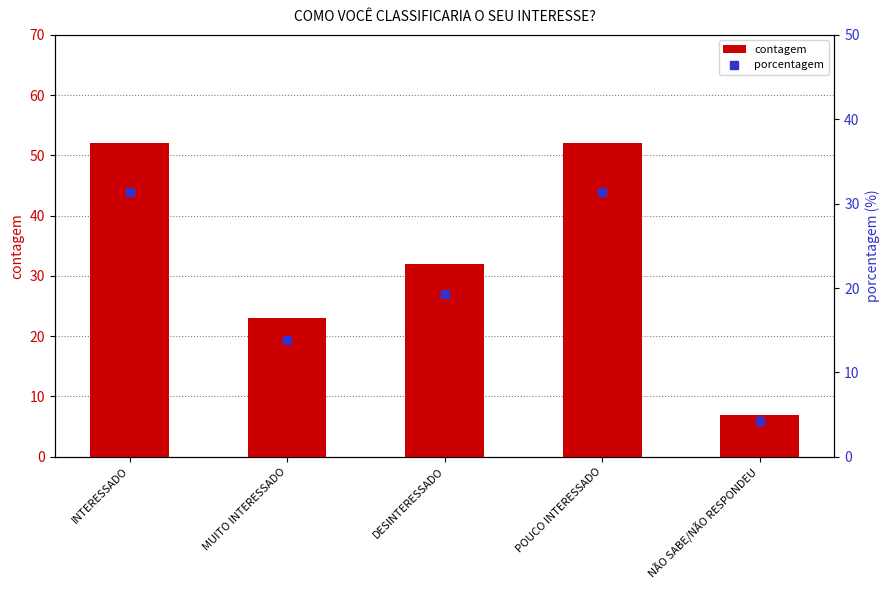

What is the label of the 5th bar from the right?

INTERESSADO